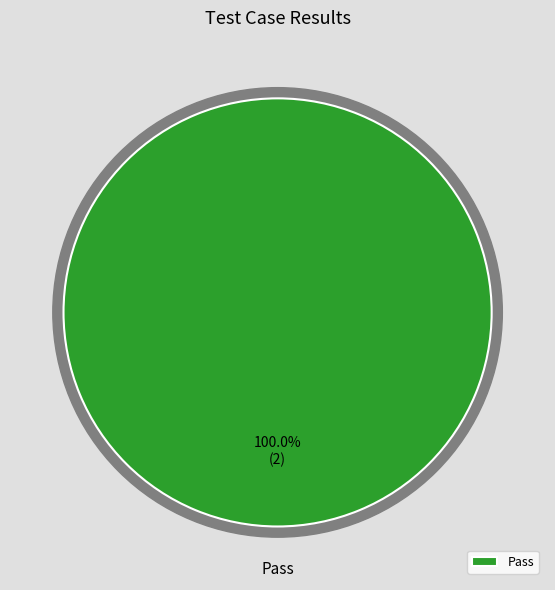

Is it true that Fail is 0% of the pie?

True